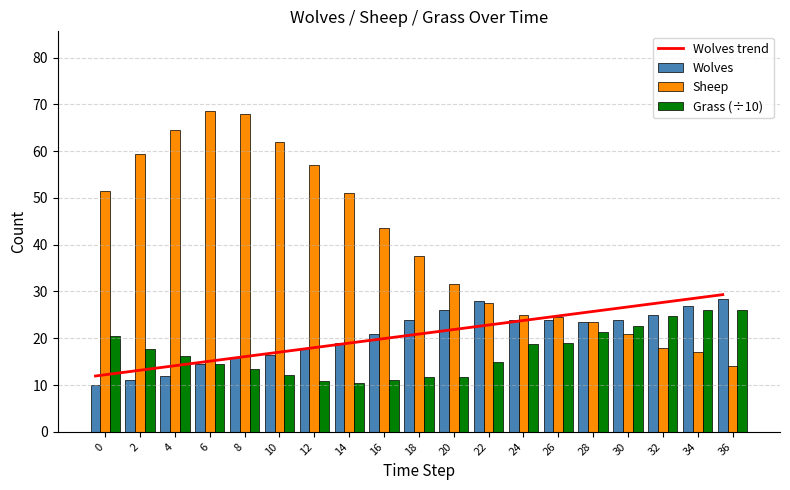

Between 8 and 20, which is larger?

20